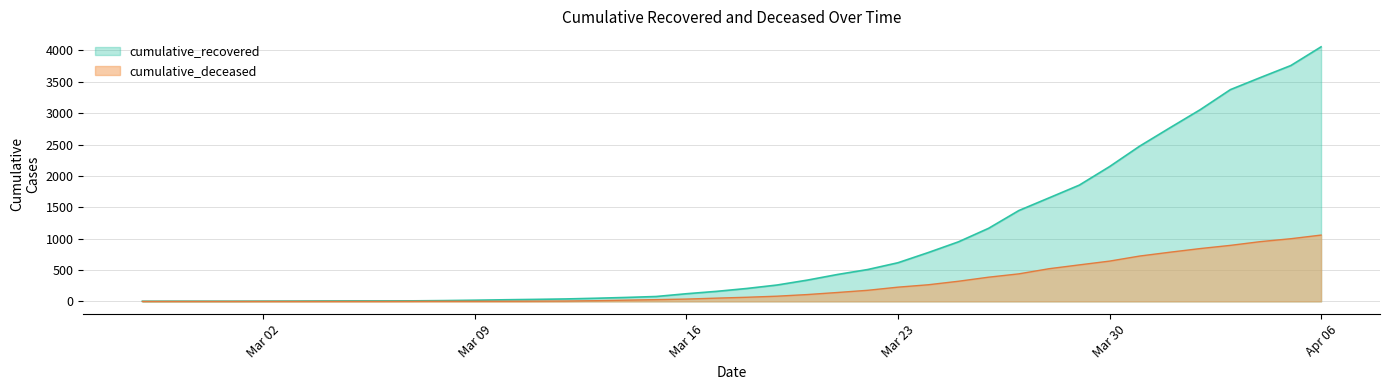

What is the difference between the maximum and minimum values in the cumulative_recovered series?

4055